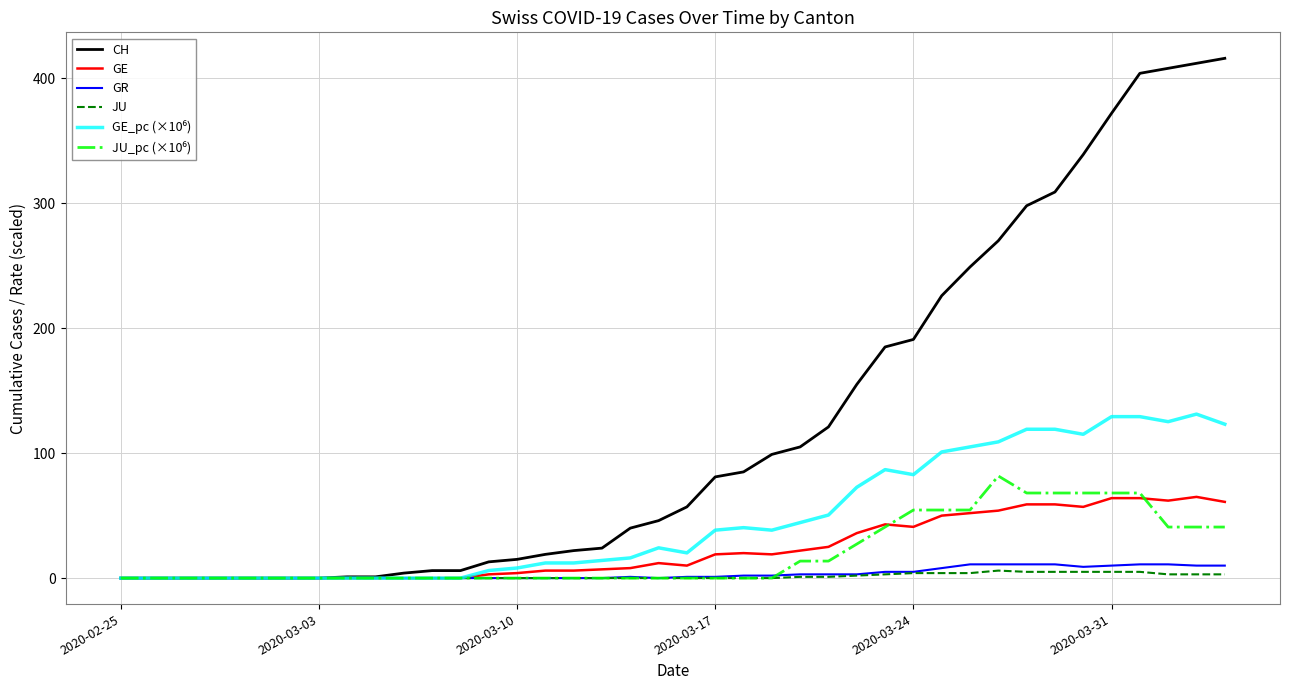

Does the chart have visible grid lines?

Yes